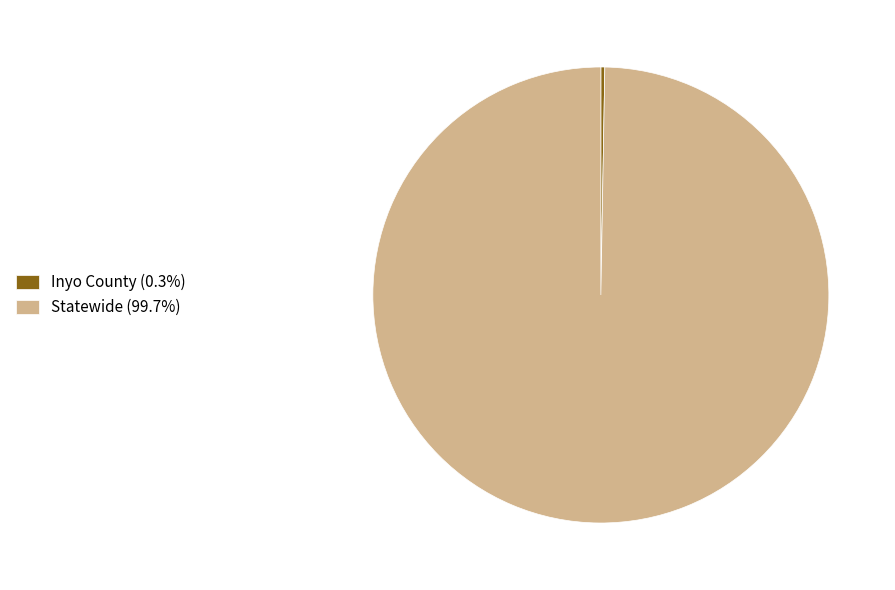

Is Statewide (99.7%) the majority of the pie?

Yes